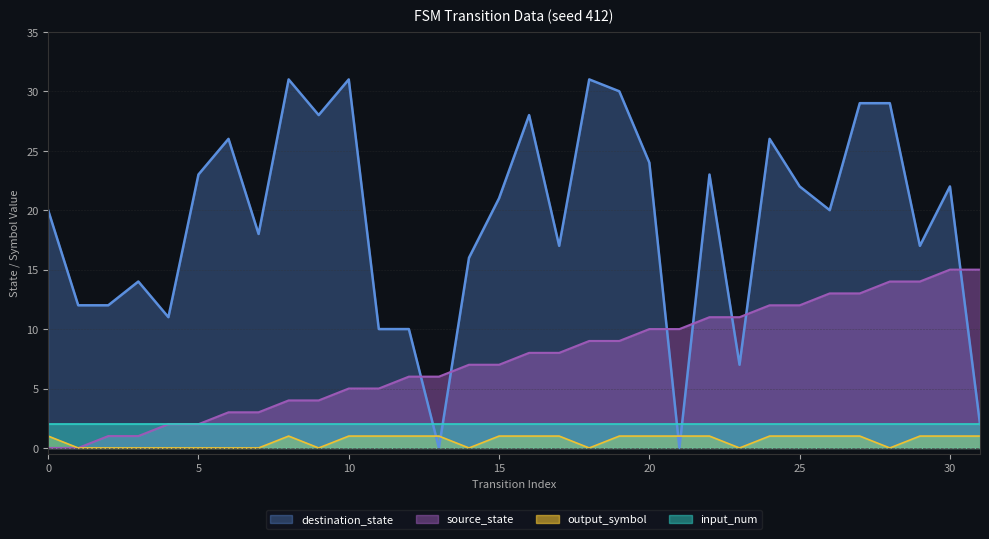

What is the average value of the output_symbol series?

1